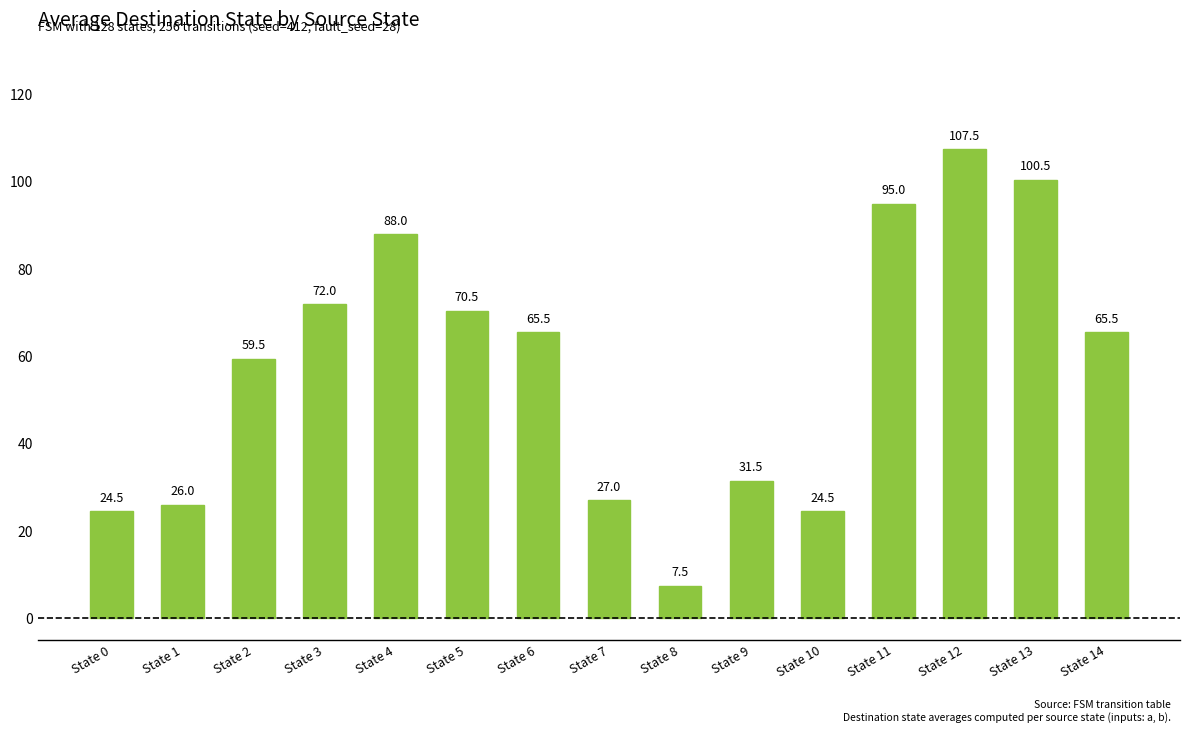

Where does the data first go above 65?

State 3